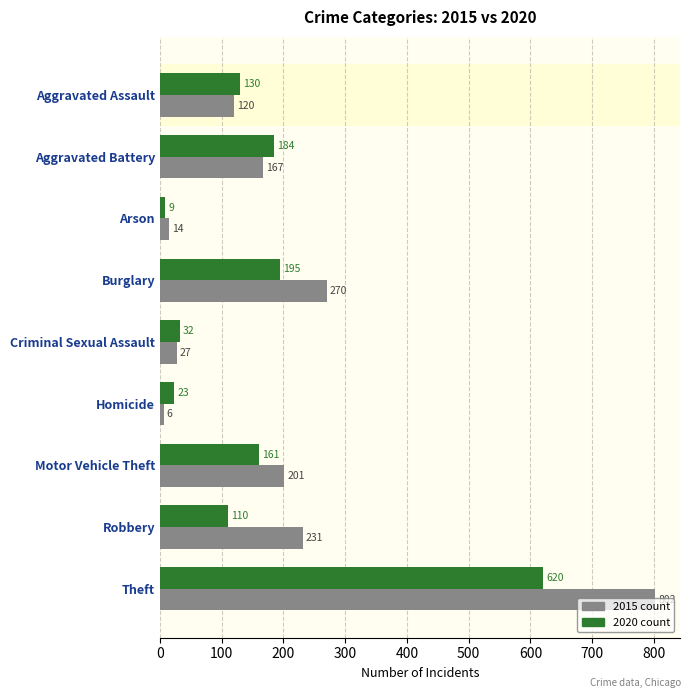

Which label corresponds to the smallest value in the chart?

Homicide